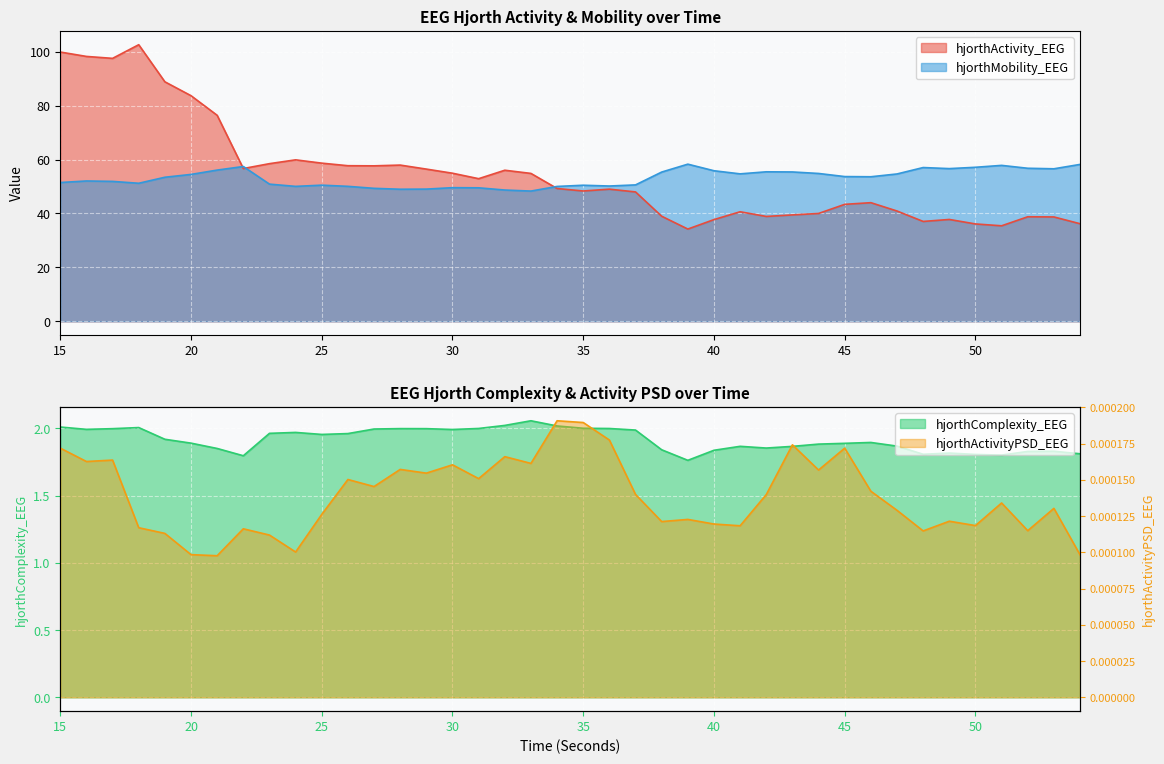

Where is the first local minimum for hjorthActivityPSD_EEG?

16